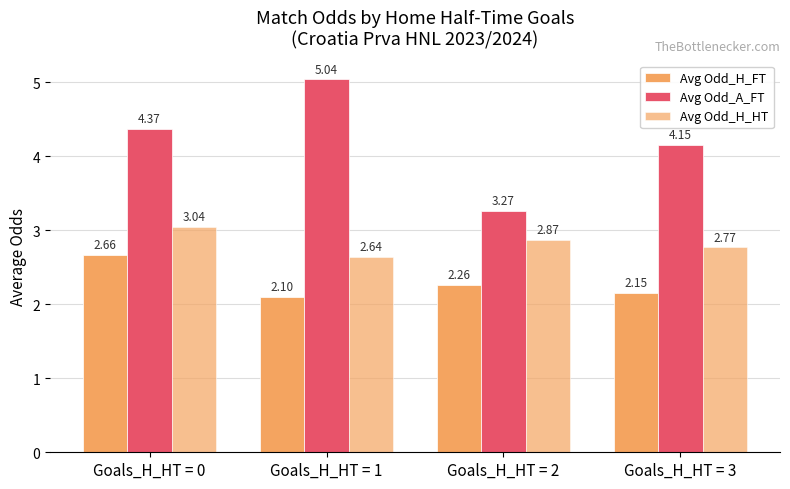

How many values in the Avg Odd_A_FT series exceed 4?

3